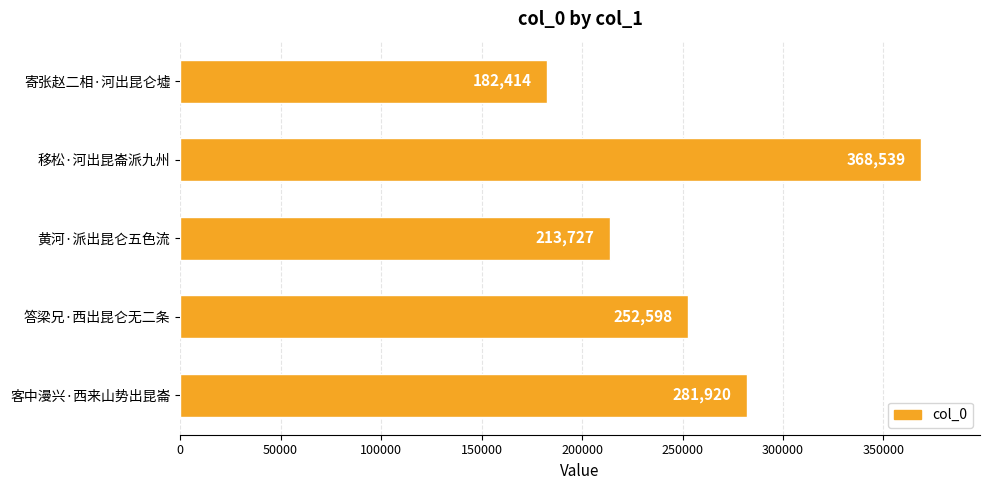

What is the difference between the maximum and minimum values?

186125